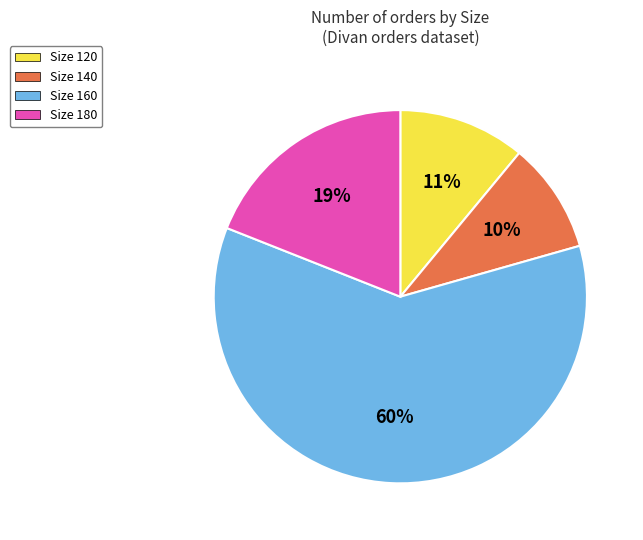

Do Size 140 and Size 180 together represent more than half of the pie?

No